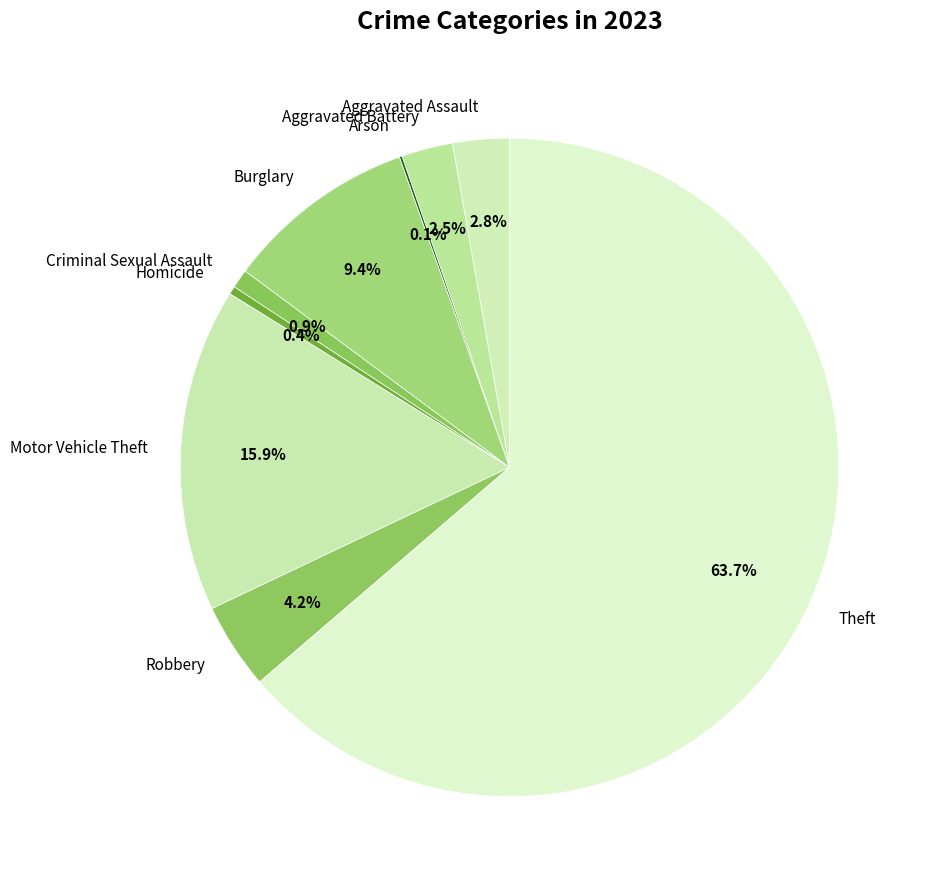

To the nearest percent, what is the difference between the largest and smallest slice percentages?

64%